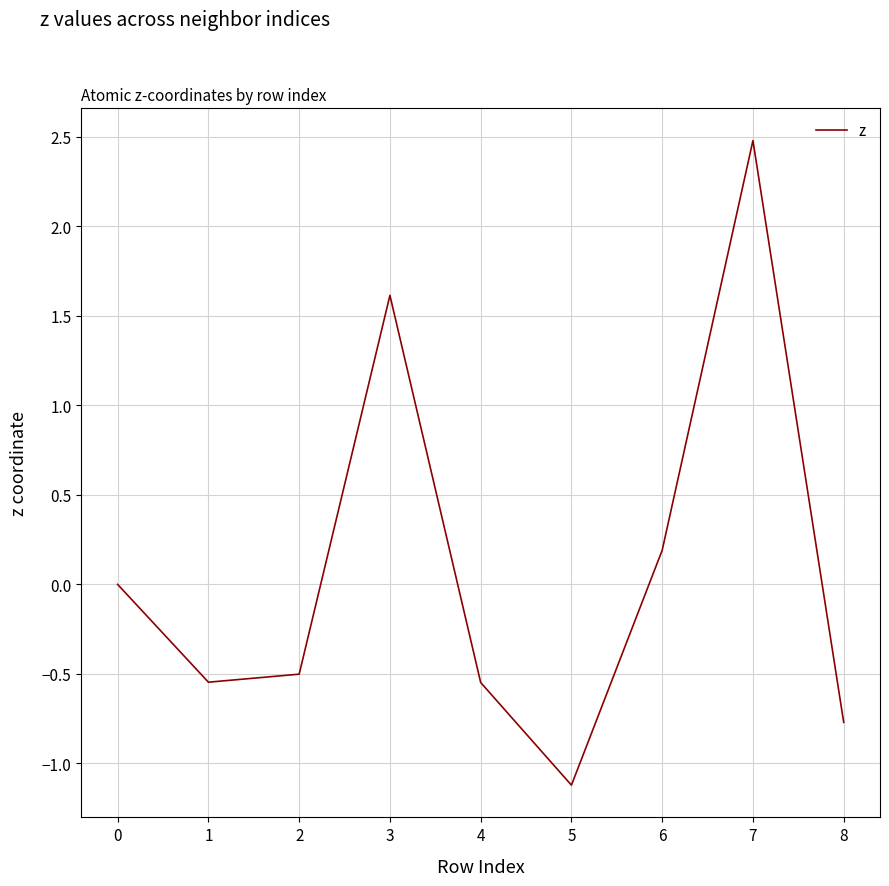

The value at 6 is 4.4. True or false?

False